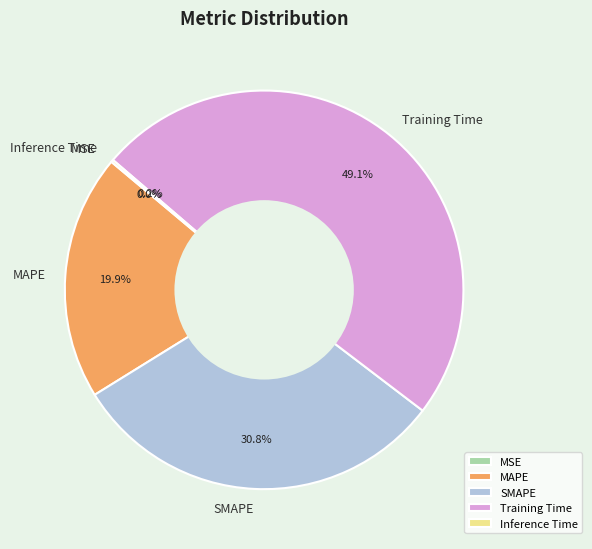

Is there a majority slice in this chart?

No